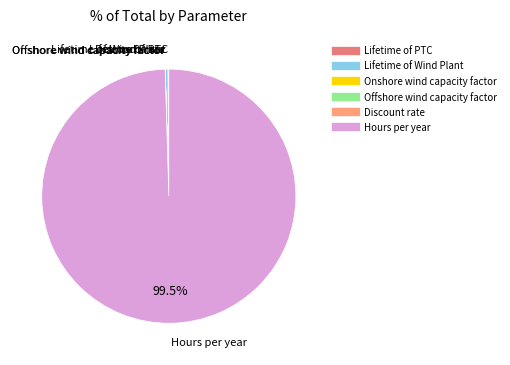

Is there any slice that represents more than half of the pie?

Yes